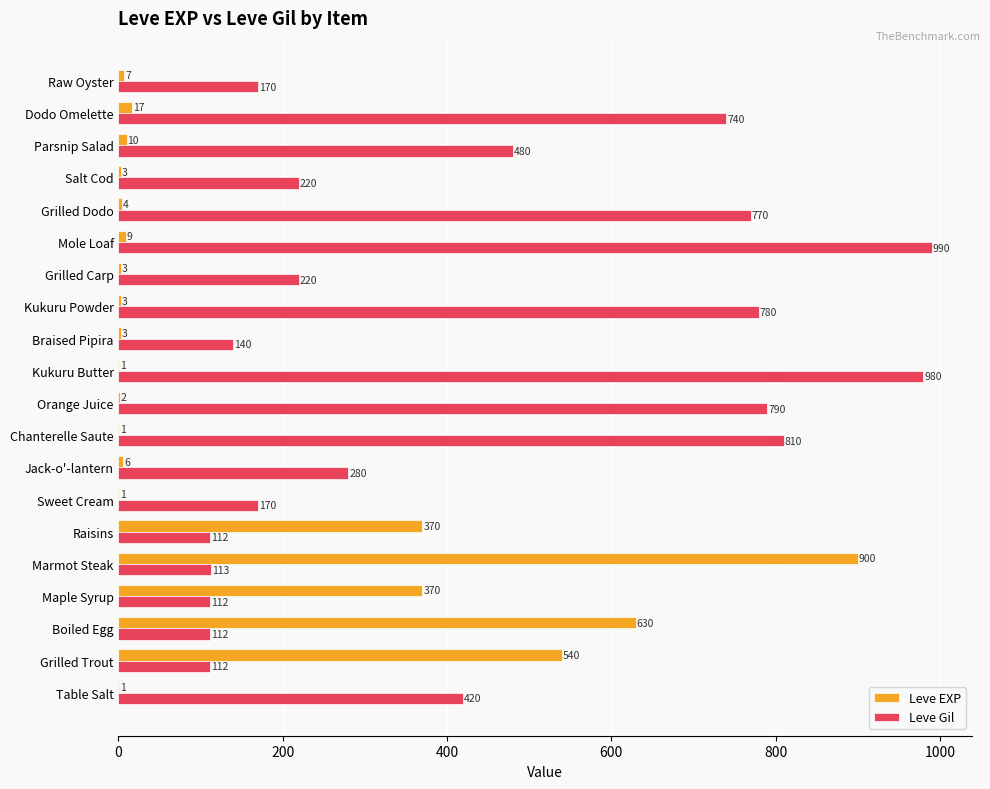

What is the sum of all Leve EXP values?

2881